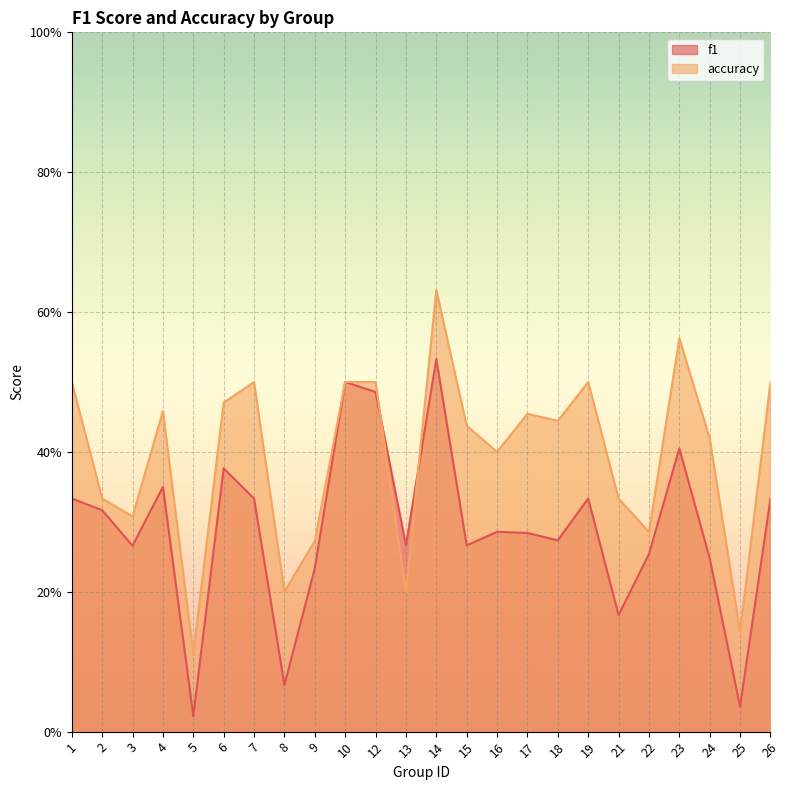

Where do accuracy and f1 first cross each other?

12 and 13